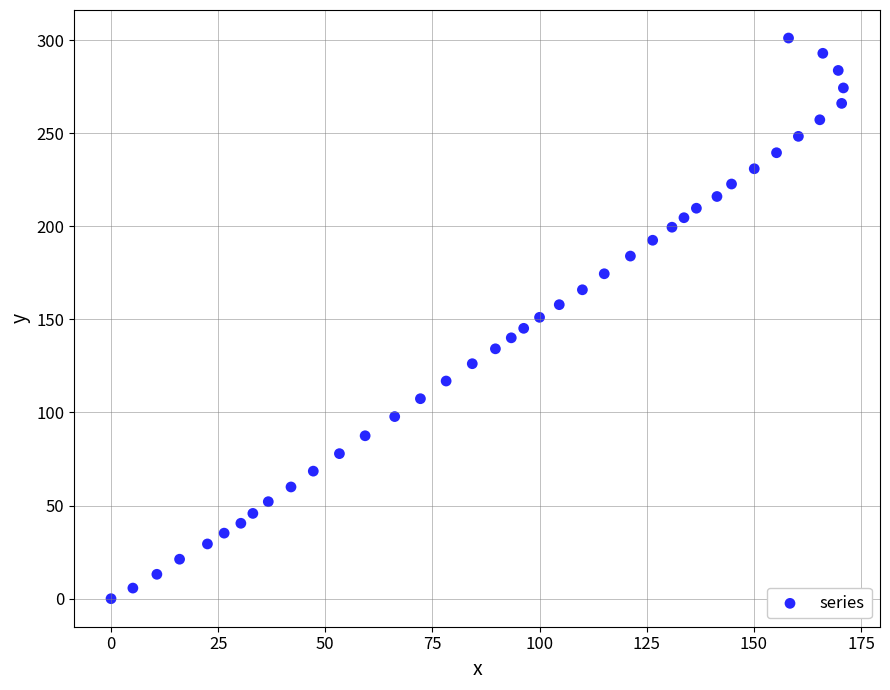

What is the range of X values (max minus min)?

170.9